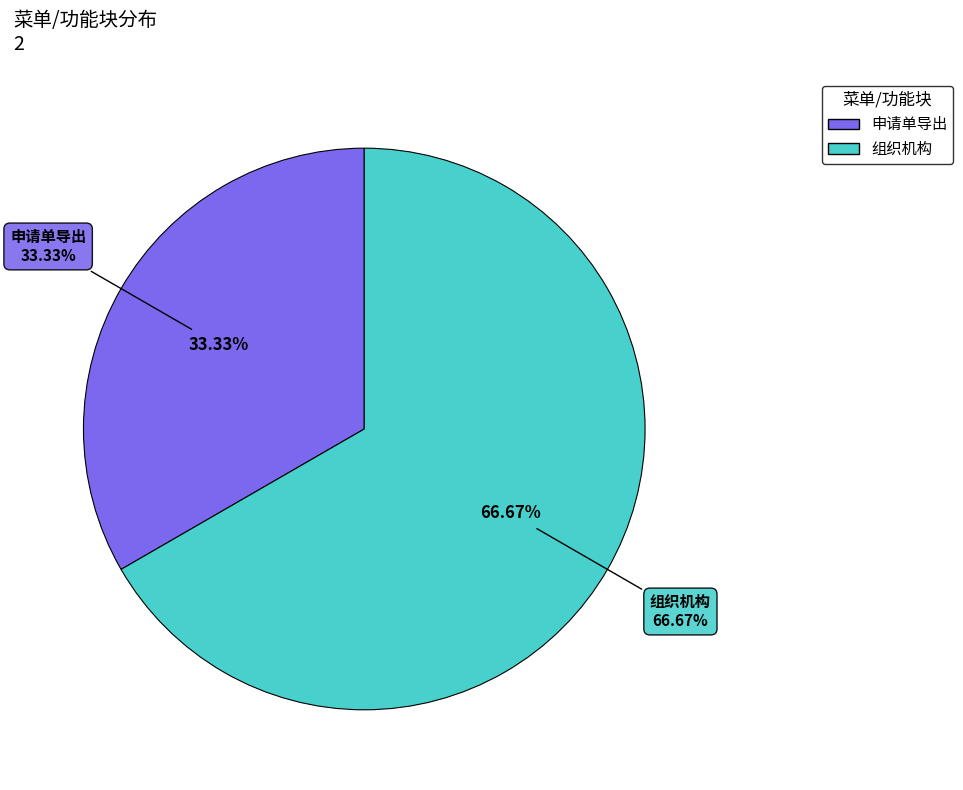

How many slices are in this pie chart?

2